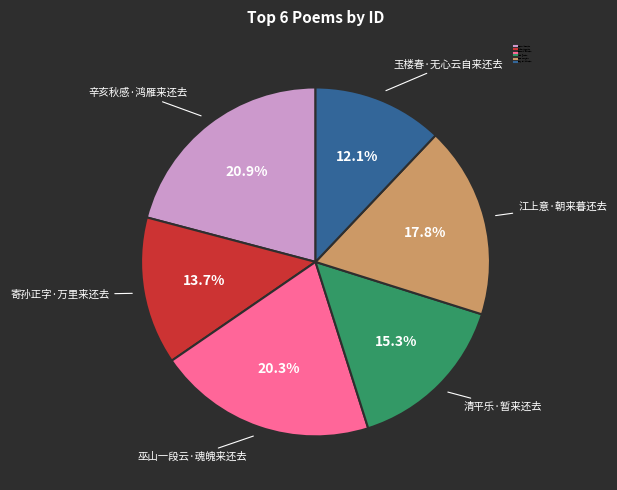

To the nearest percent, what percentage of the pie is 玉楼春·无心云自来还去?

12%